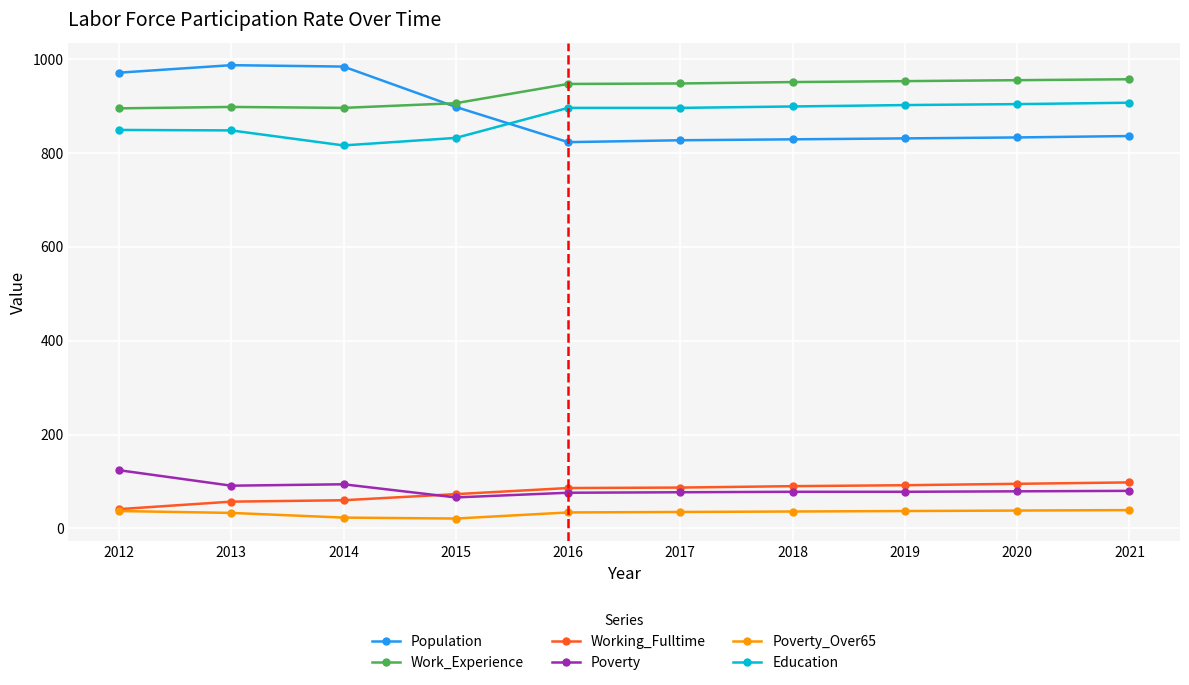

List the series in order of their peak value, highest first.

Population, Work_Experience, Education, Poverty, Working_Fulltime, Poverty_Over65